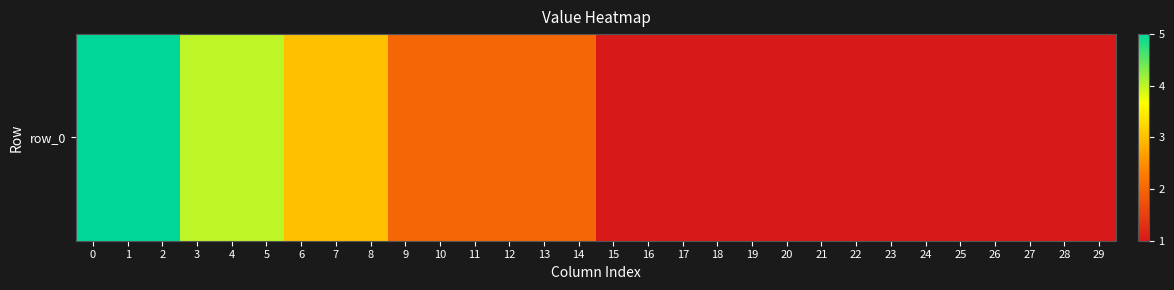

Which label corresponds to the smallest value in the chart?

15